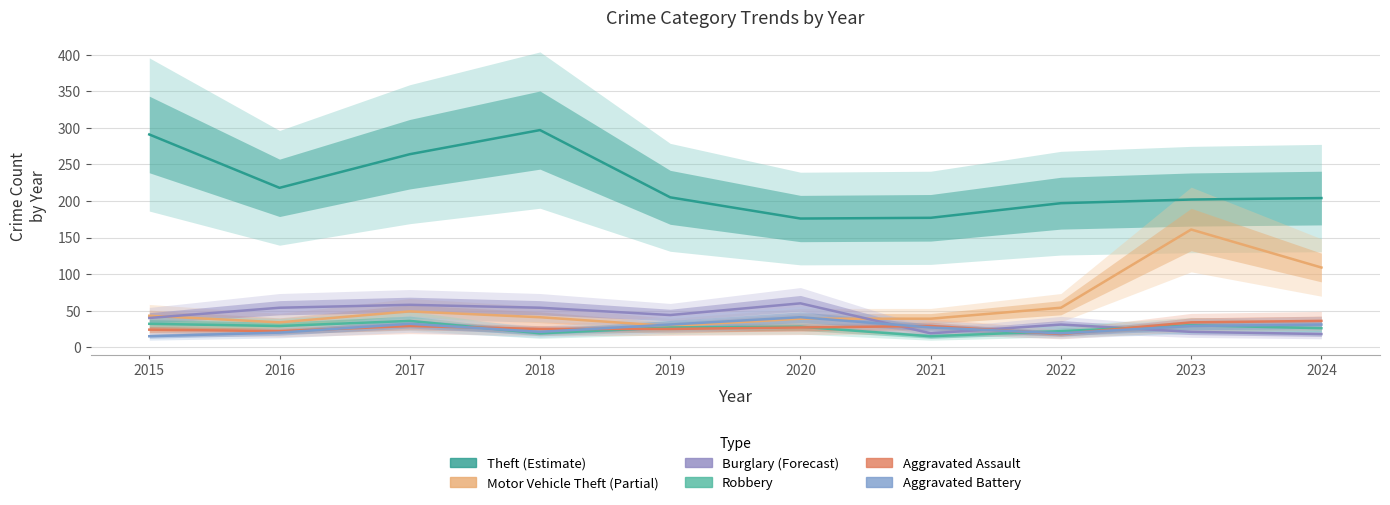

In Aggravated Assault, how many points are lower than both neighbors (excluding endpoints)?

2